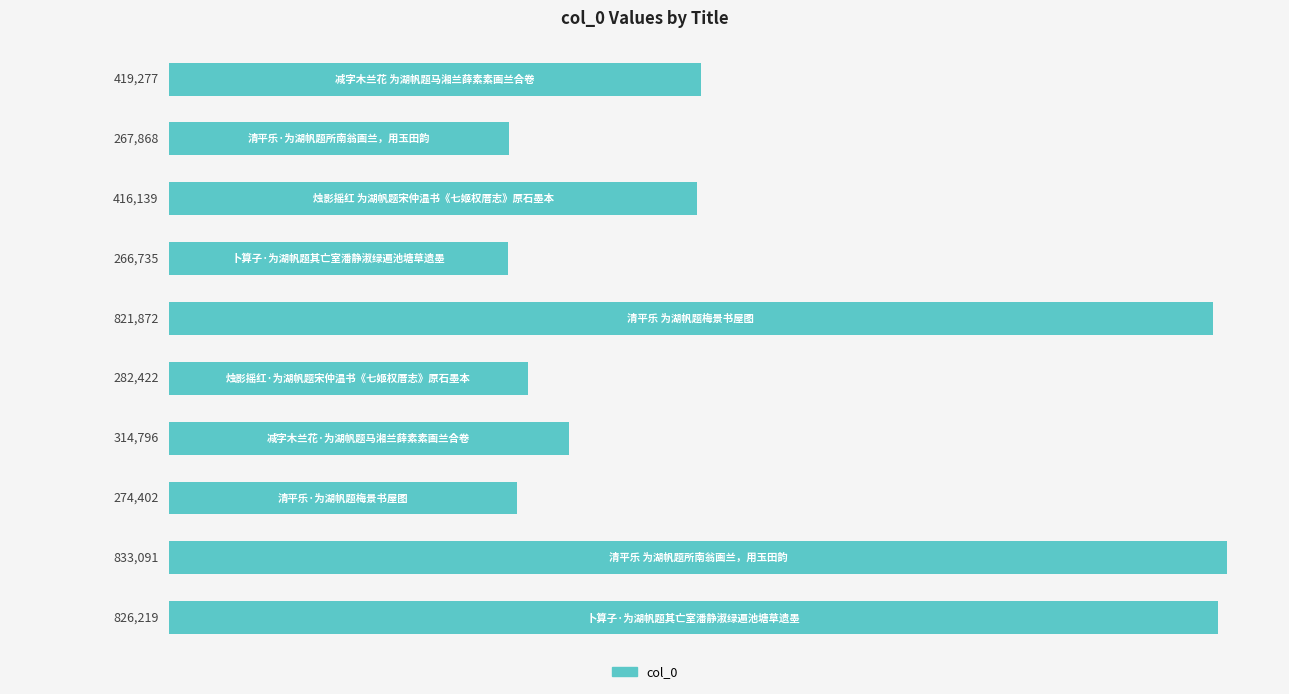

Reading top to bottom, list all the values displayed in this chart.

419277	267868	416139	266735	821872	282422	314796	274402	833091	826219